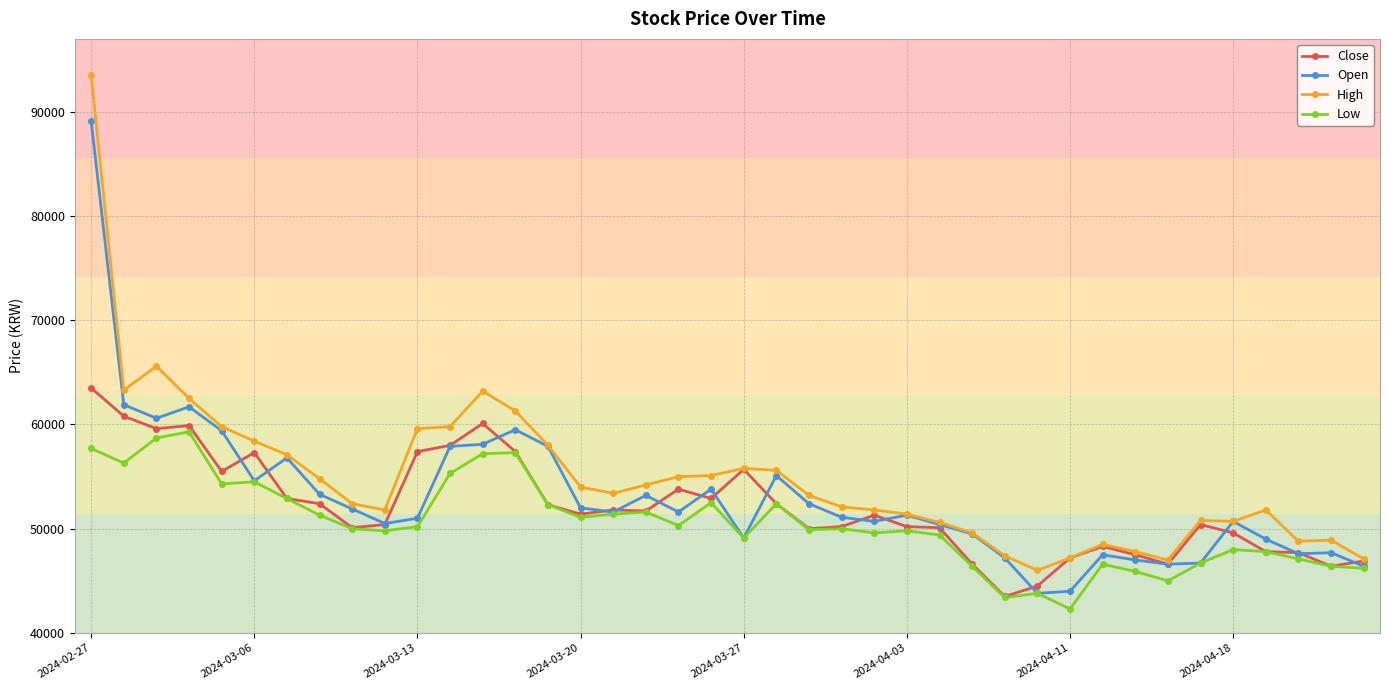

What is the maximum value for Close?

63500